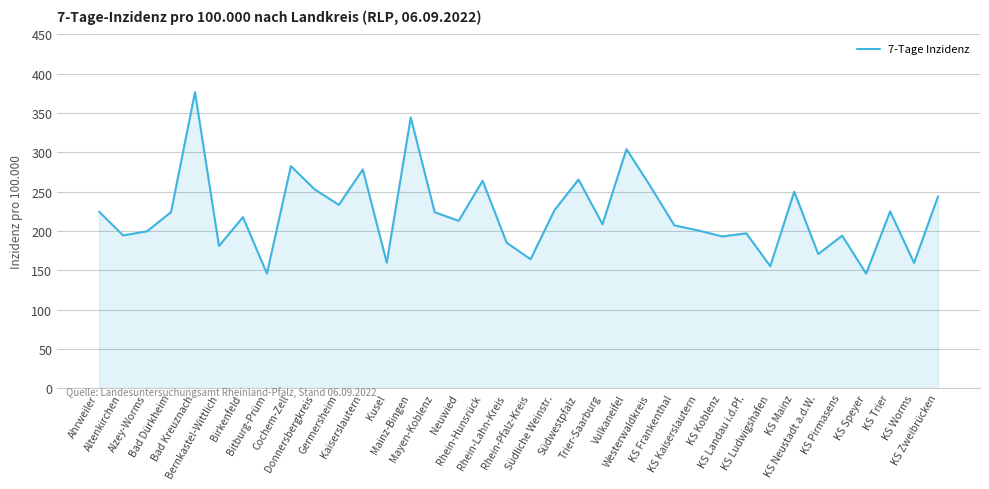

What is the smallest value displayed?

145.8